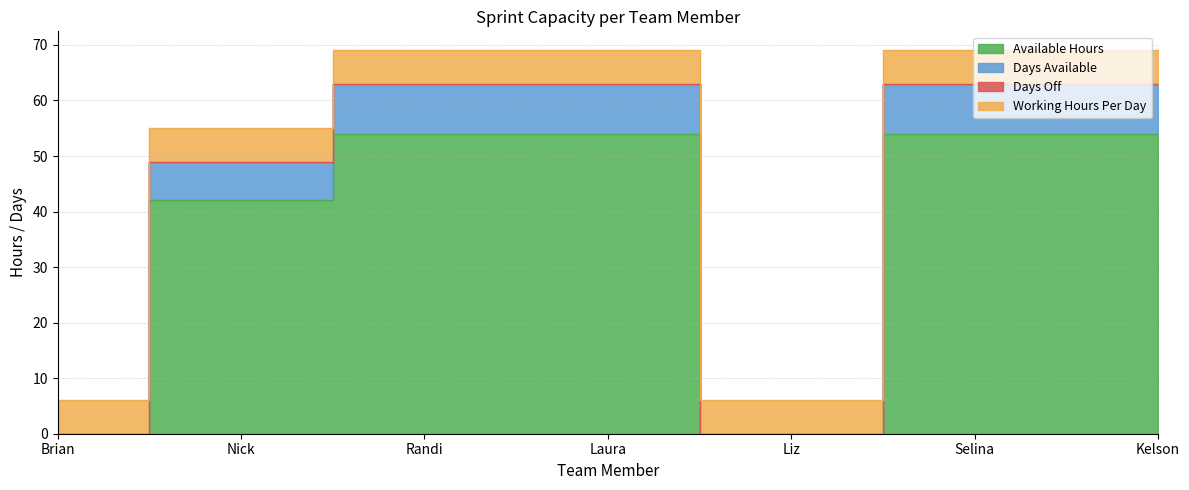

Between Selina and Kelson, which series saw the biggest shift?

Available Hours